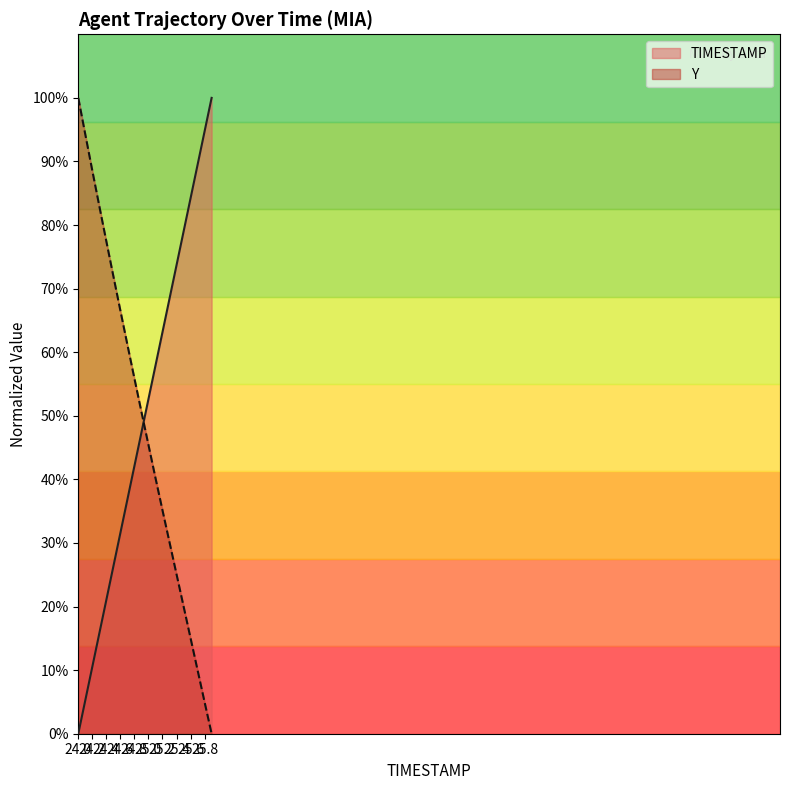

How many values in the Y series are below 50?

10